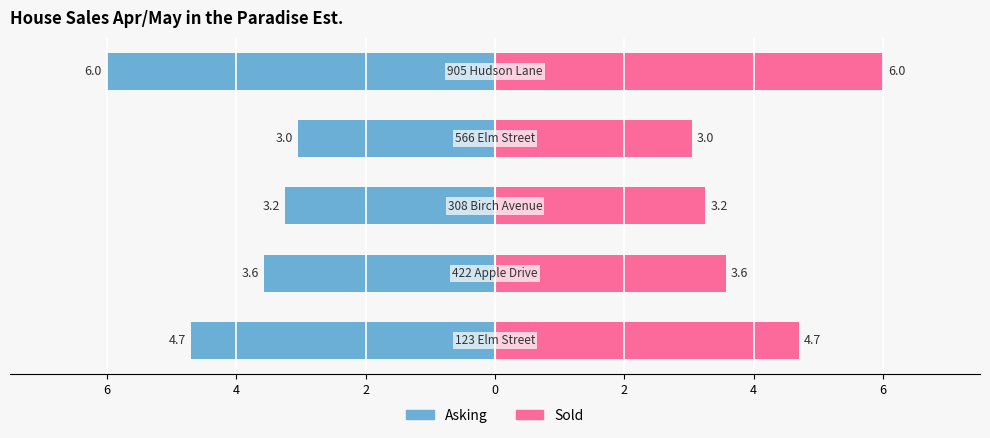

Rank the series by their average value, from lowest to highest.

Left / Asking, Right / Sold